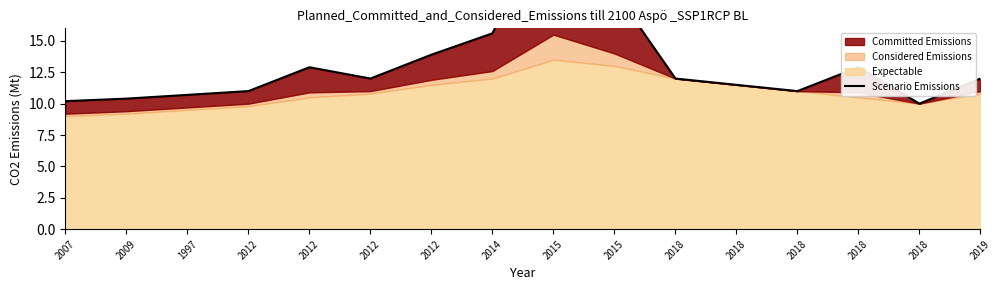

Which has a higher value, 2018 or 2018?

2018